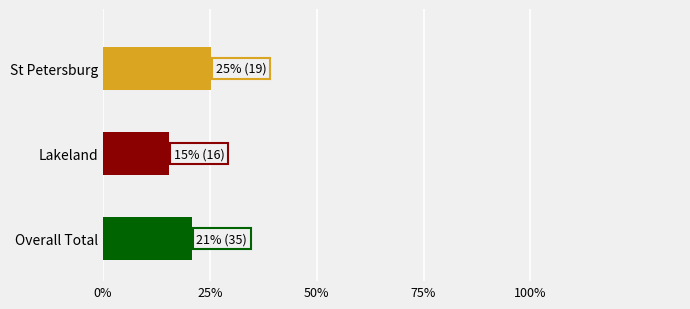

Where is the data nearest to the value 0?

Lakeland